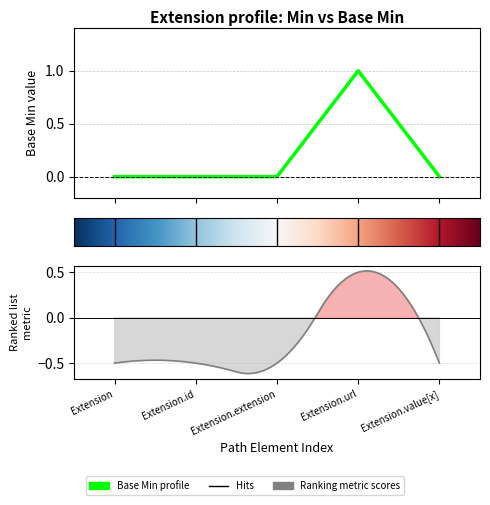

Does the chart have visible grid lines?

Yes